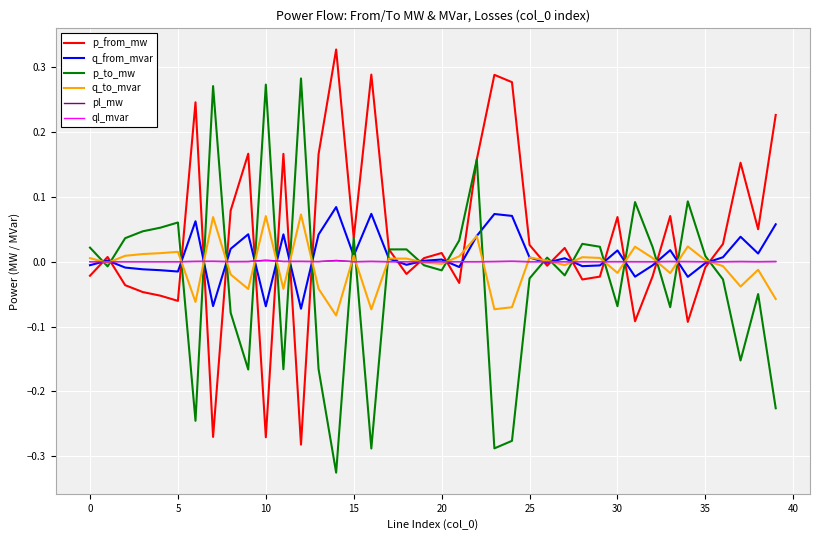

Which series ends up on top after the final intersection of q_to_mvar and p_to_mw?

q_to_mvar